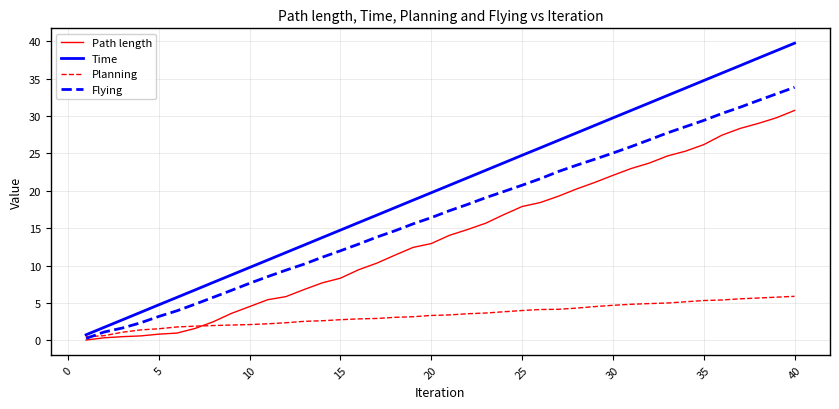

List the series in order of their peak value, lowest first.

Planning, Path length, Flying, Time